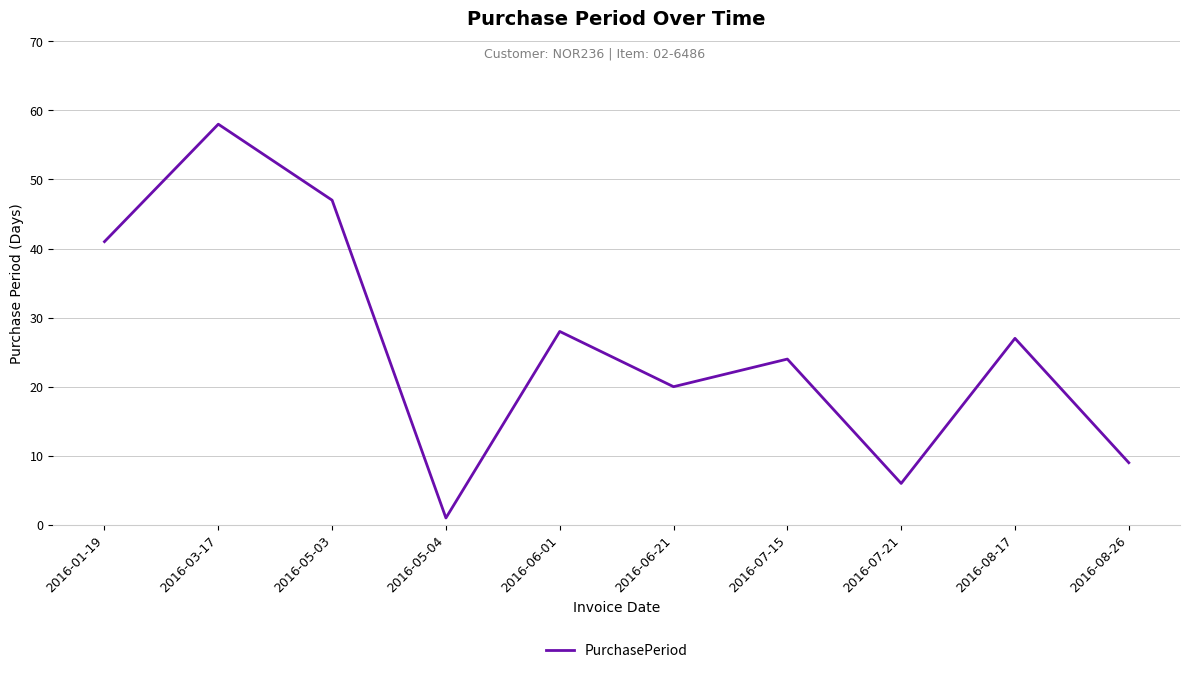

Rank the categories by value from lowest to highest.

2016-05-04, 2016-07-21, 2016-08-26, 2016-06-21, 2016-07-15, 2016-08-17, 2016-06-01, 2016-01-19, 2016-05-03, 2016-03-17